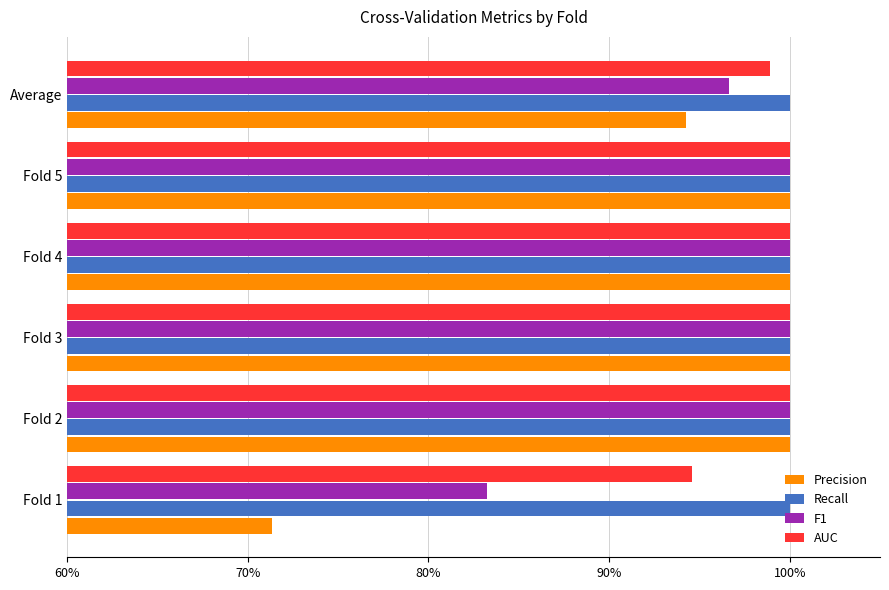

Which series has the largest total across all categories?

Recall